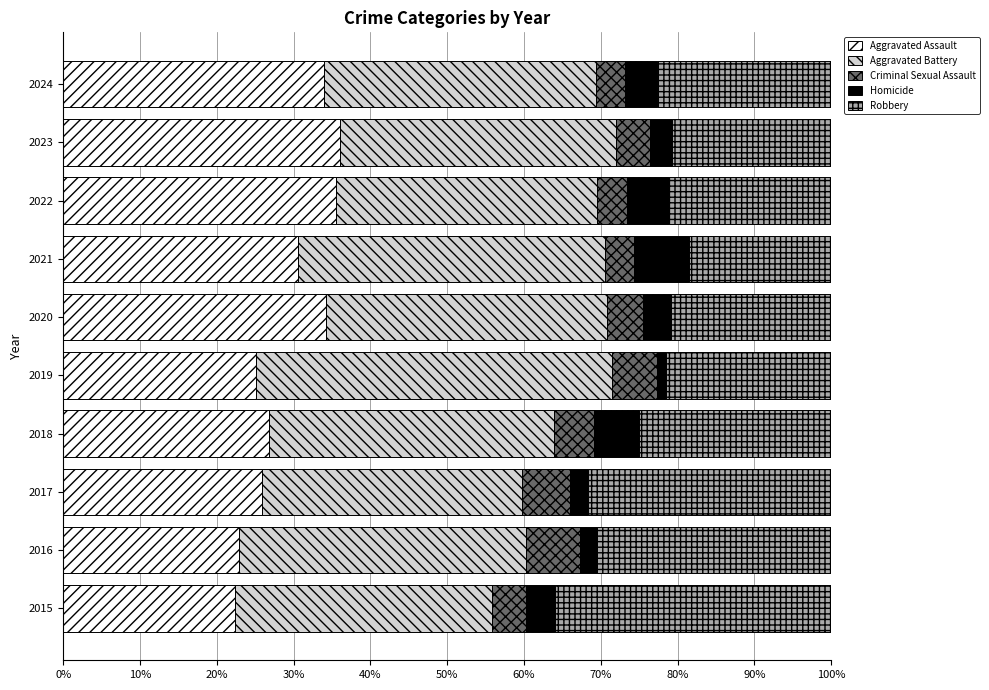

The value of Aggravated Assault at 2016 is 11.5. True or false?

False